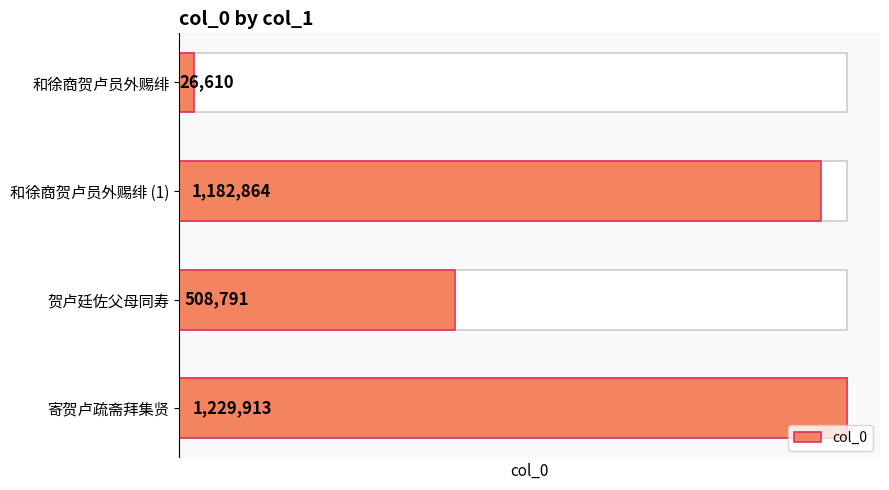

Is it true that the value at 寄贺卢疏斋拜集贤 is 1229913?

True